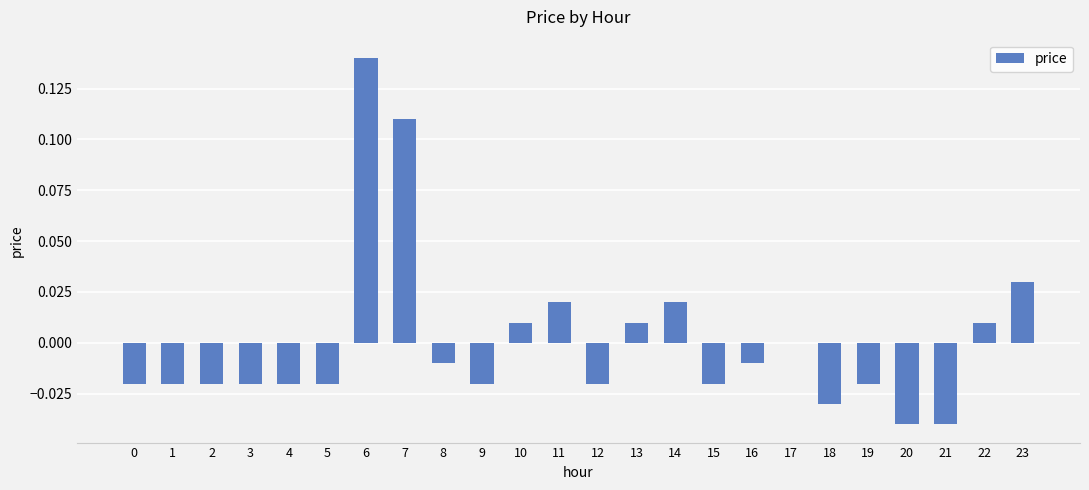

Which label corresponds to the largest value in the chart?

6